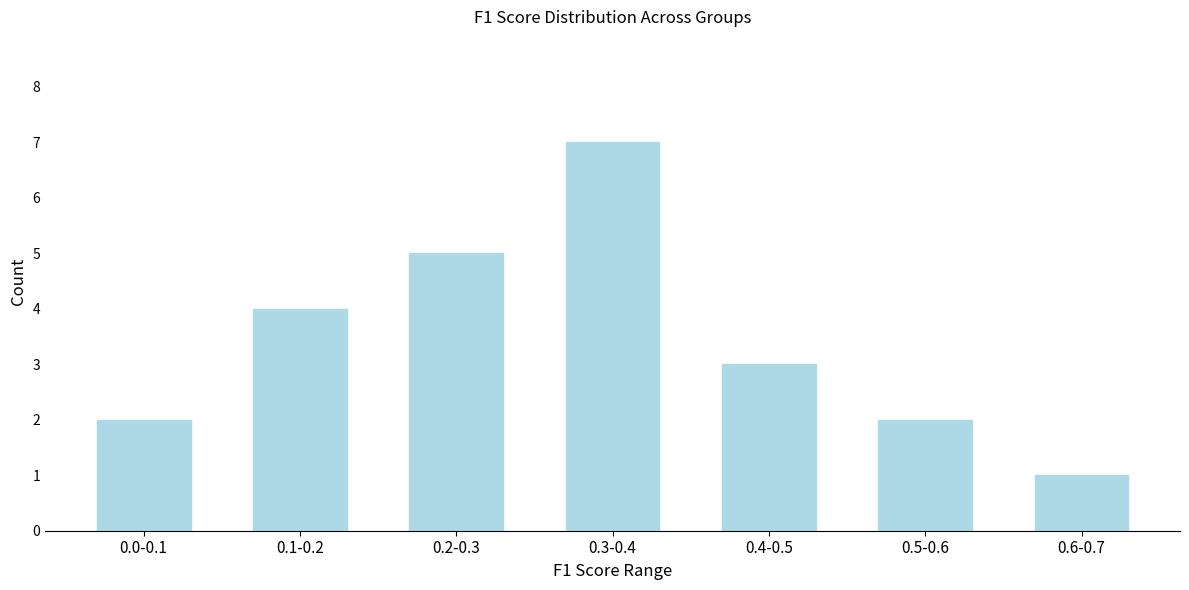

Reading left to right, what are all the values shown in this chart?

2	4	5	7	3	2	1